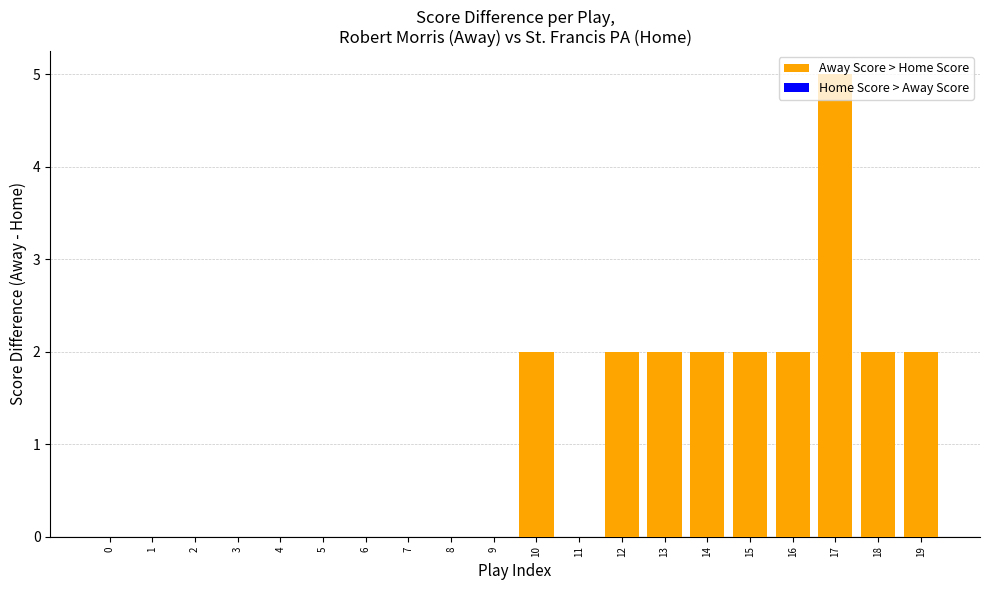

Which has a higher value, 3 or 12?

12